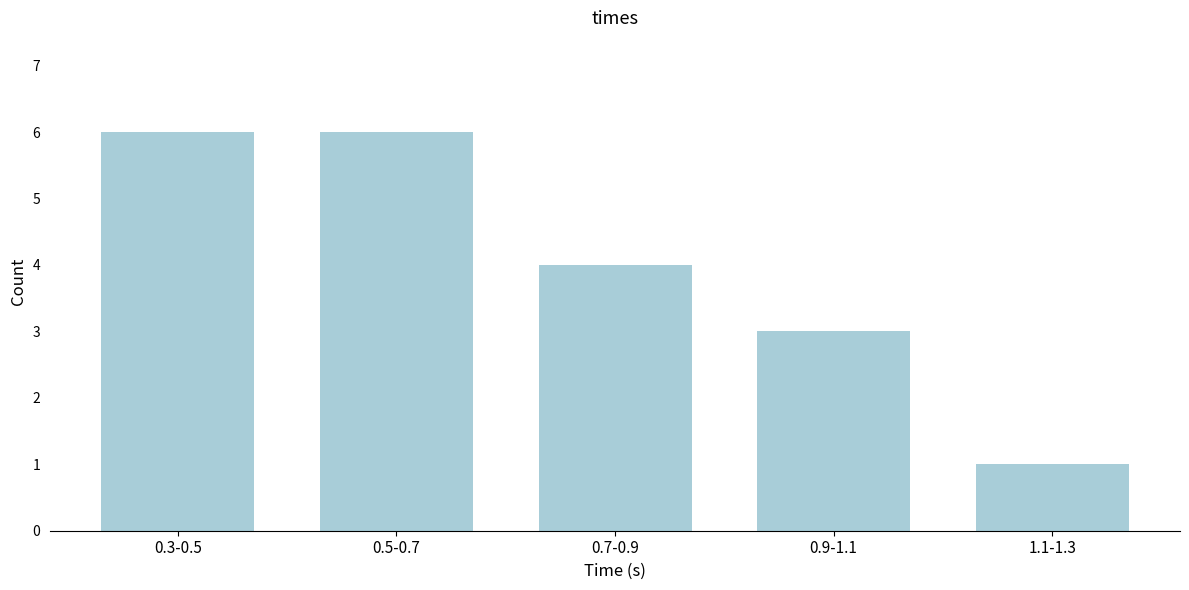

Reading right to left, list all the values displayed in this chart.

1	3	4	6	6